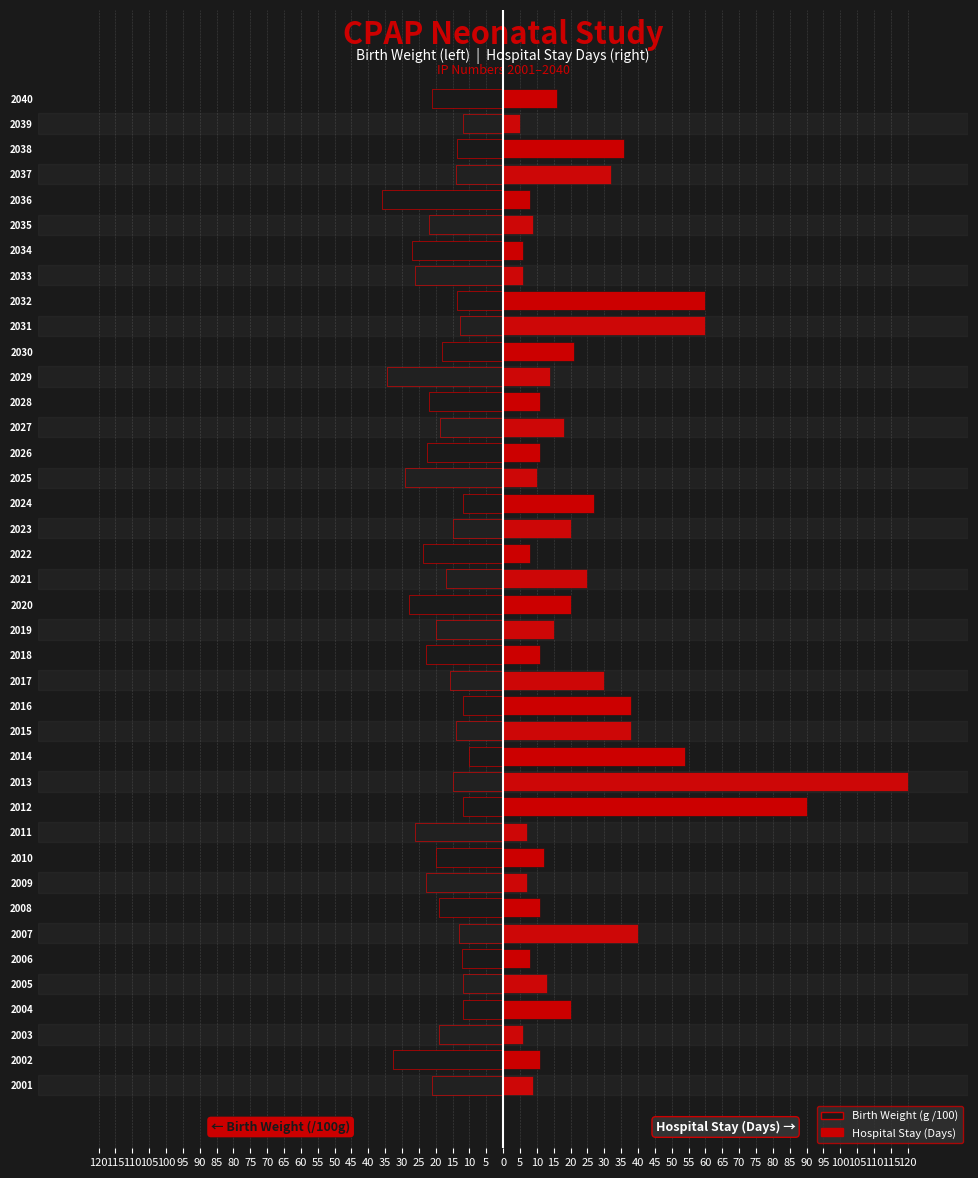

Is it true that Birth Weight (g /100) equals -5.9 at 2038?

False